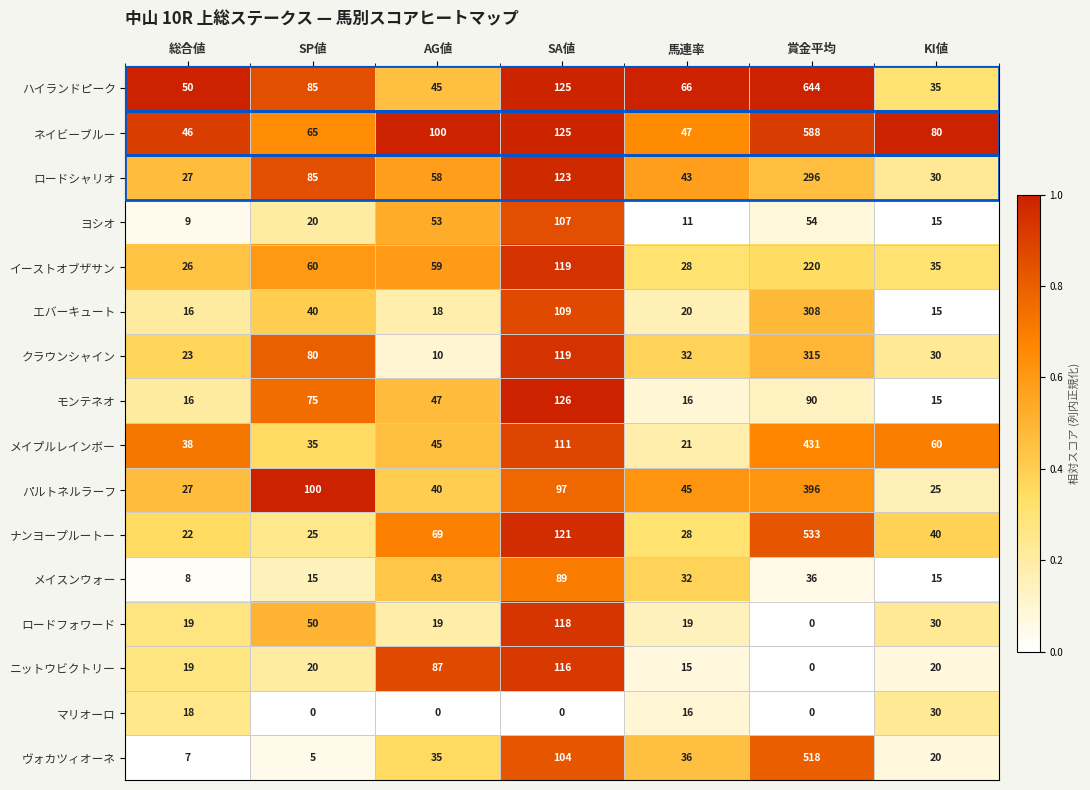

Read the モンテネオ value at AG値, to the nearest 50.

50